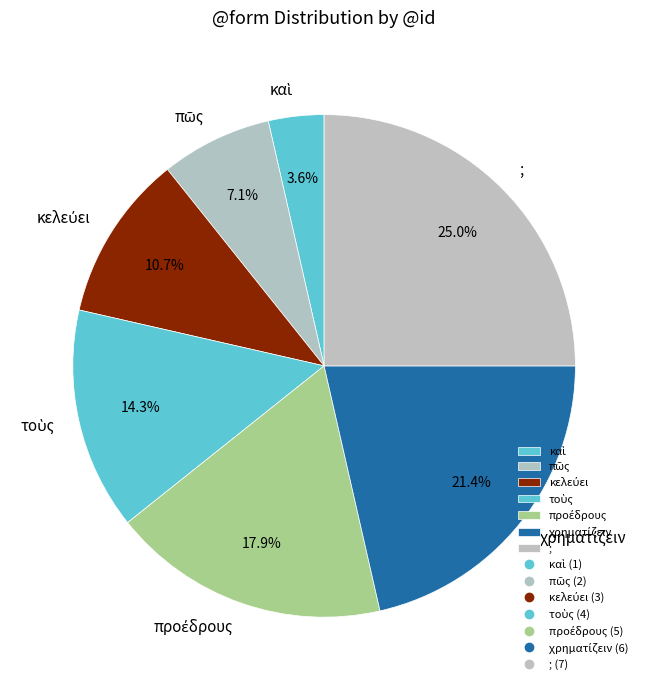

Which slice is the largest?

;